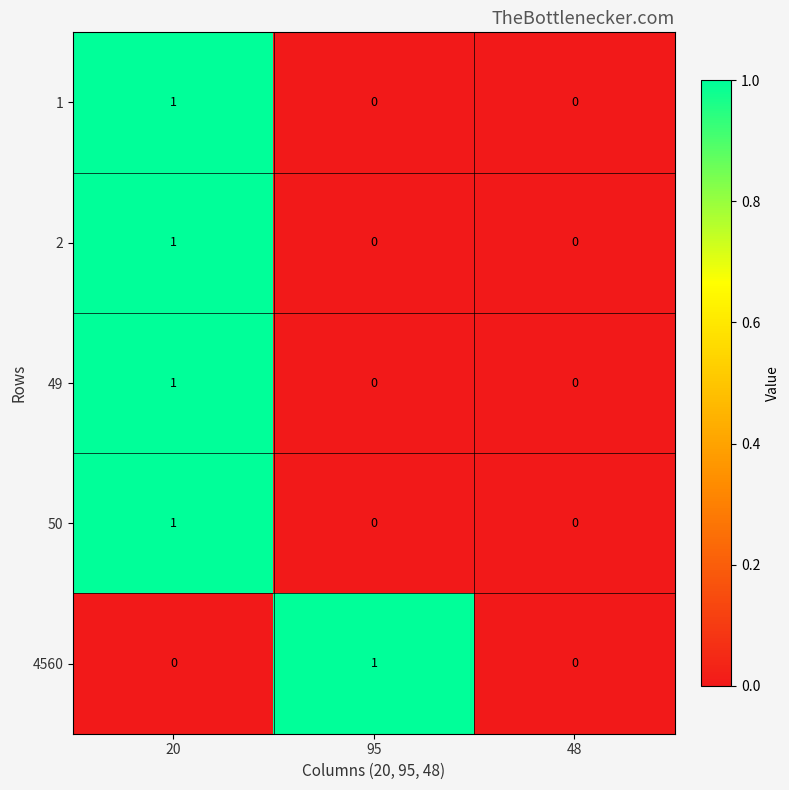

At which category is the sum across all series the highest?

20